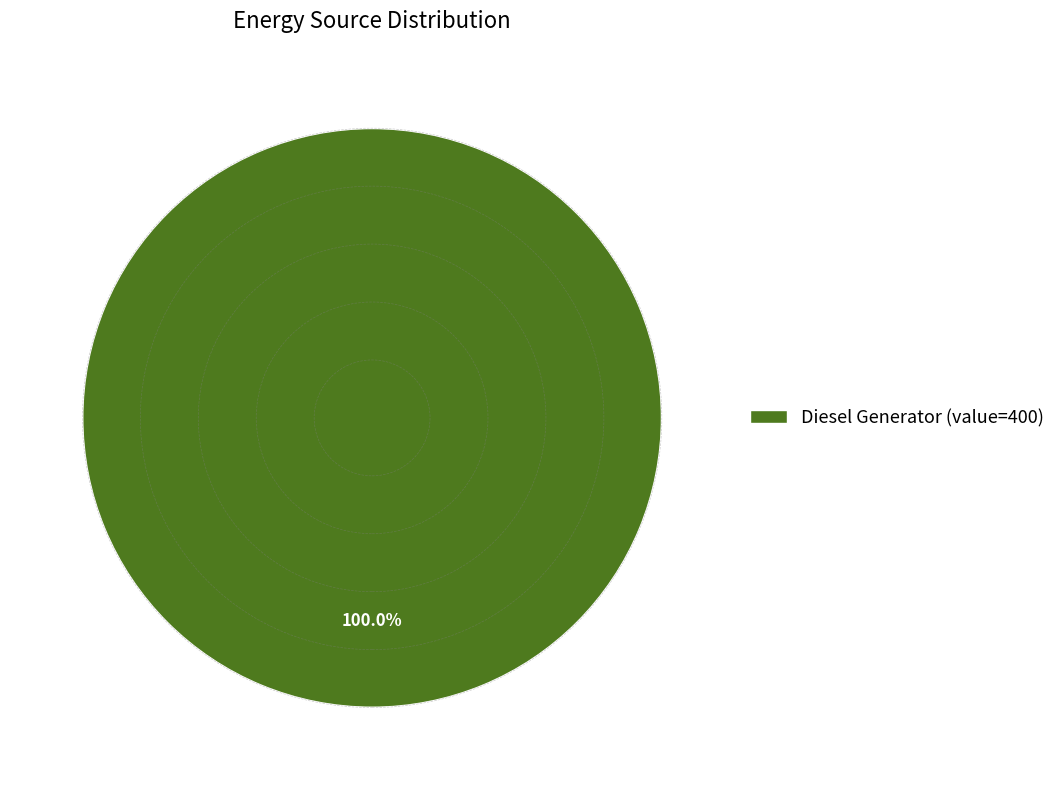

Is there any slice that represents more than half of the pie?

Yes